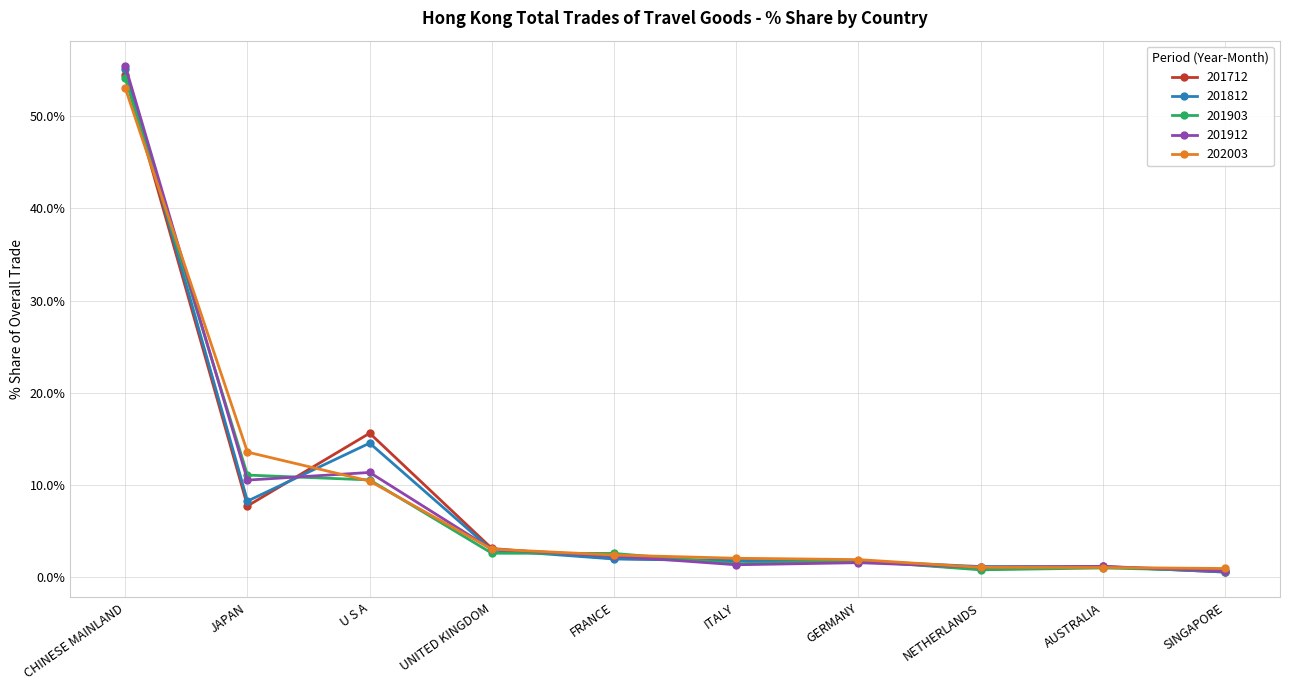

What is the greatest value displayed?

55.4